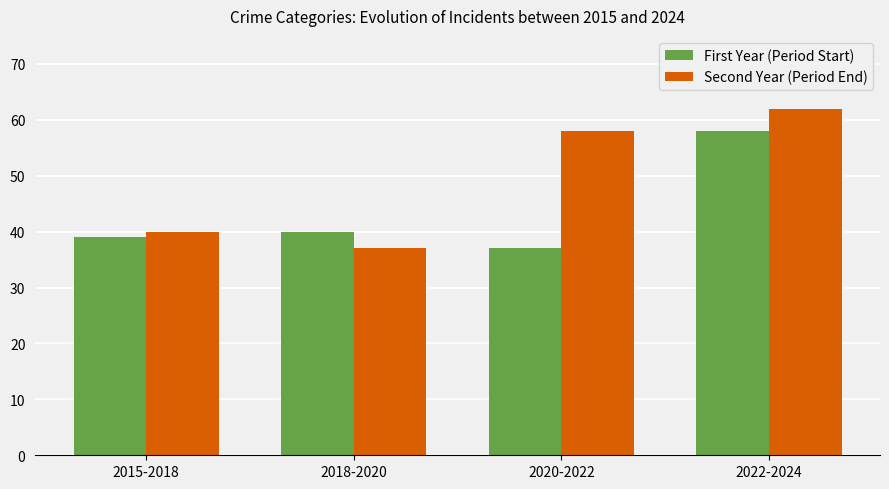

Which category has the highest value across all series?

2022-2024